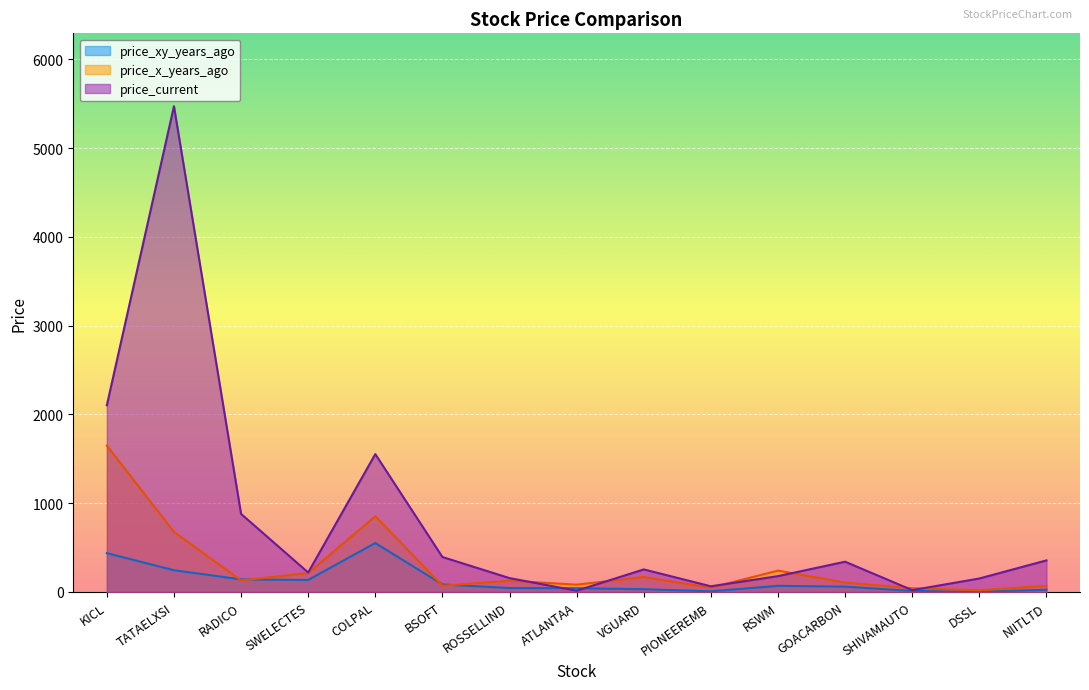

How many data points in price_xy_years_ago are less than 60?

7